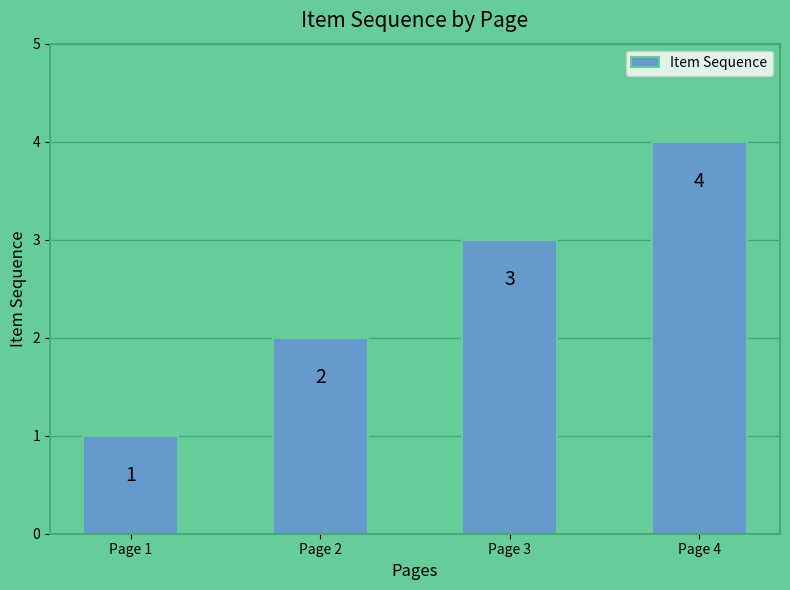

The value at Page 2 is 2. True or false?

True